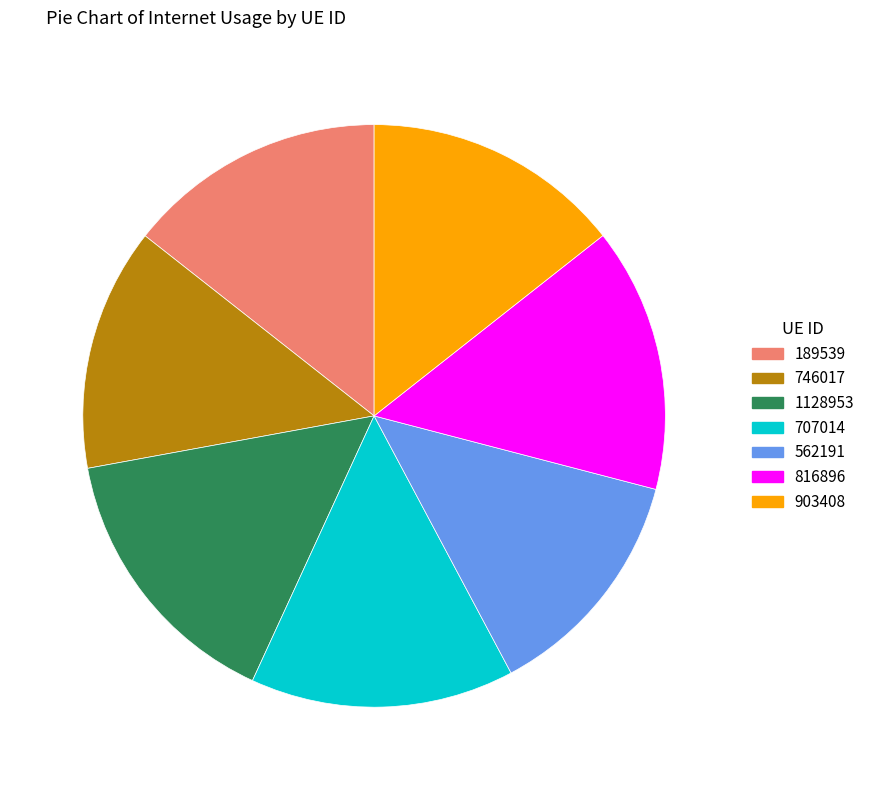

What is the largest slice in the pie chart?

1128953